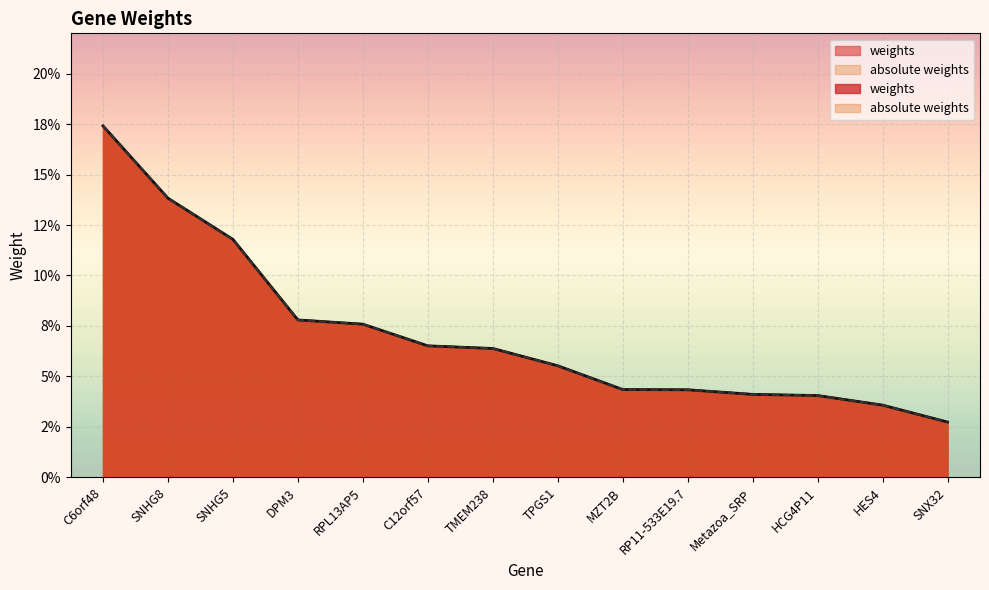

How many series are shown in this chart?

2